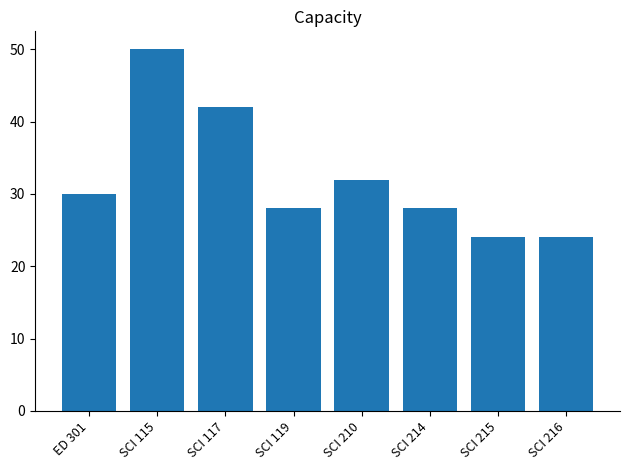

Which has a higher value, SCI 119 or SCI 215?

SCI 119